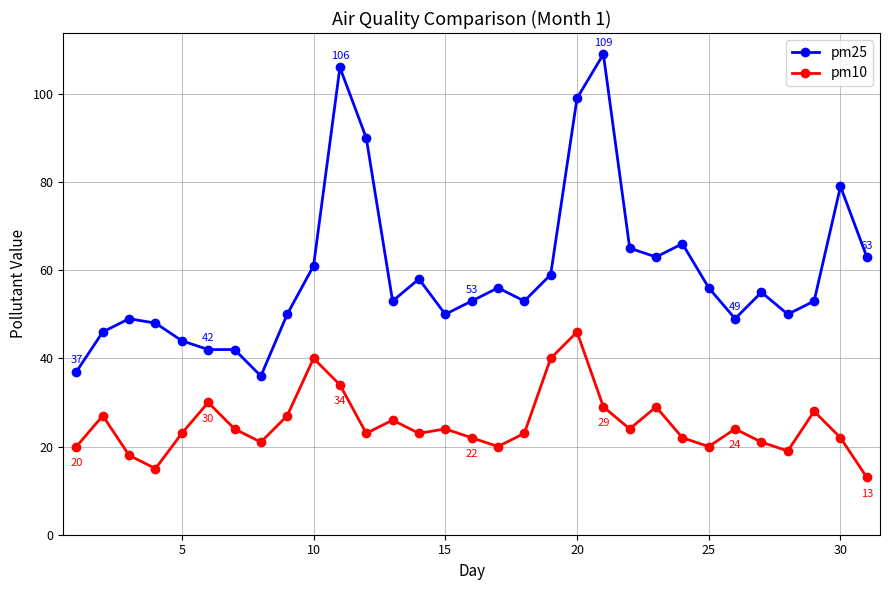

List the series in order of their peak value, highest first.

pm25, pm10